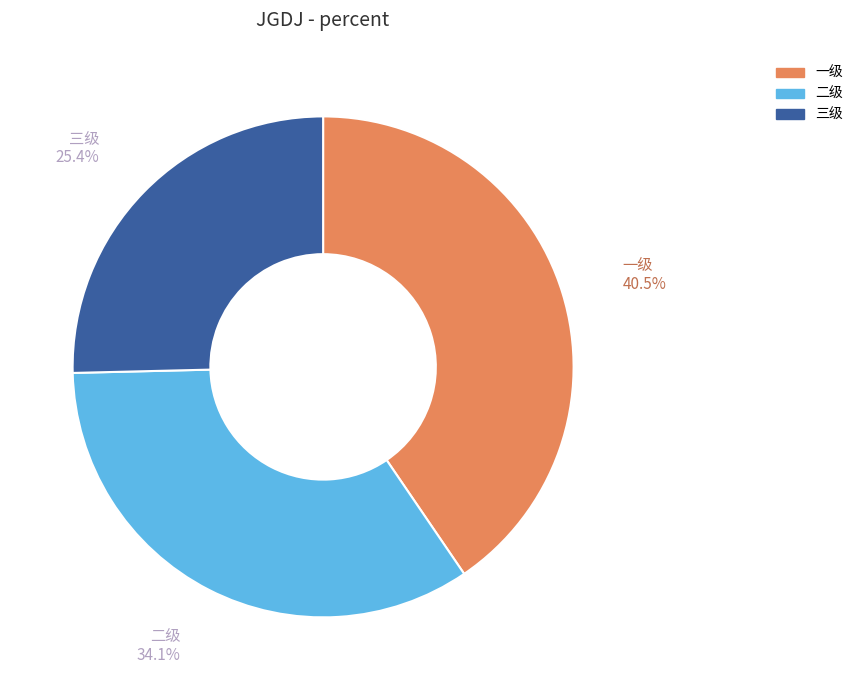

Does 三级 represent more than half of the total?

No